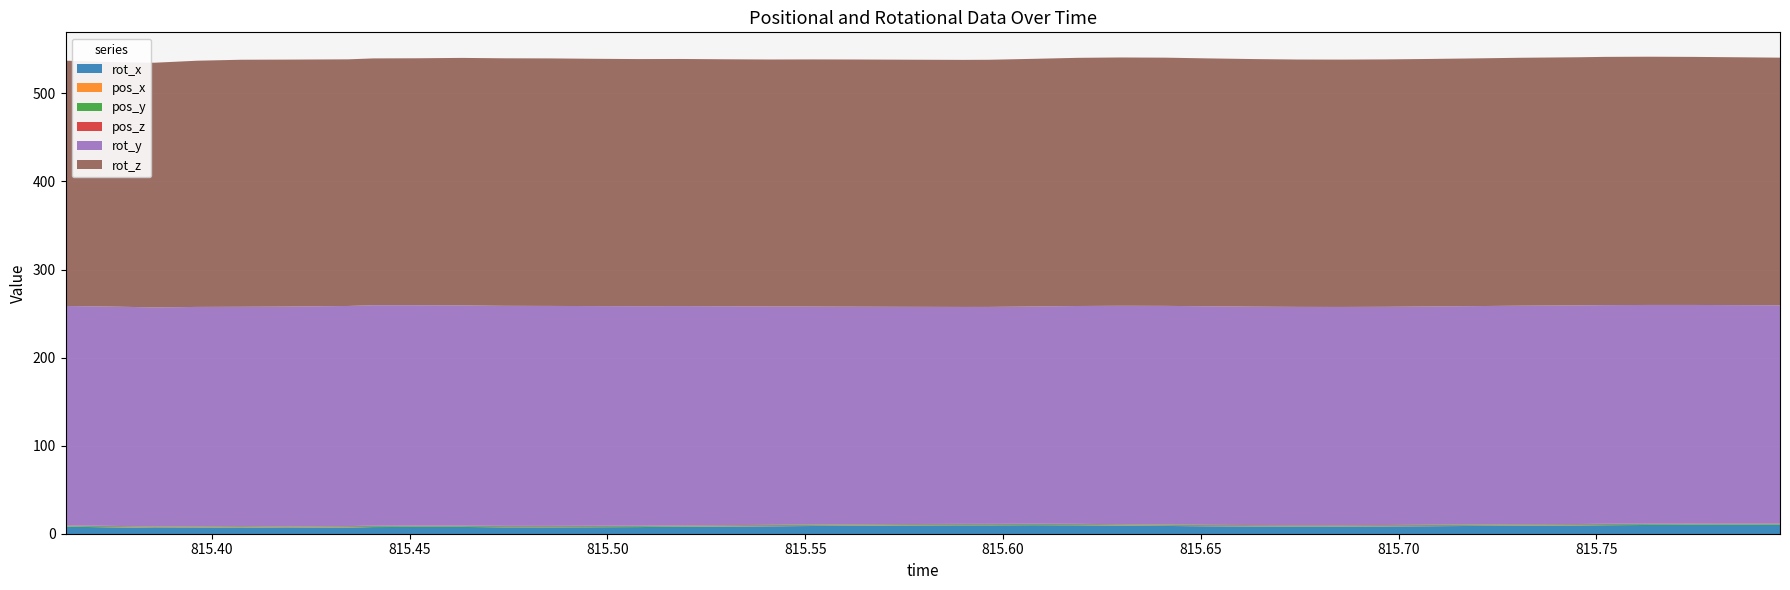

True or false: pos_y has more than 2 points higher than both neighbors.

False